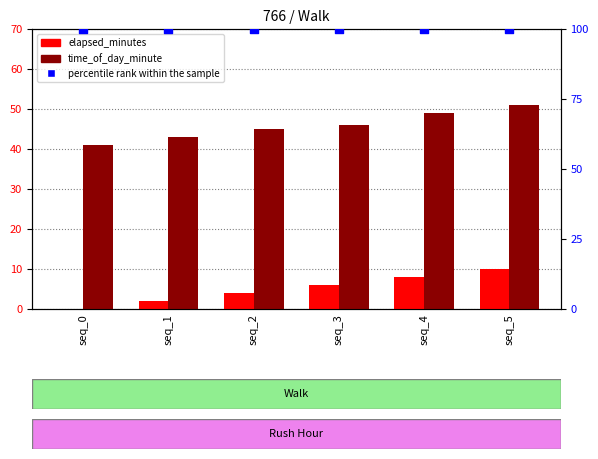

Which series has the largest Y range (max minus min)?

elapsed_minutes